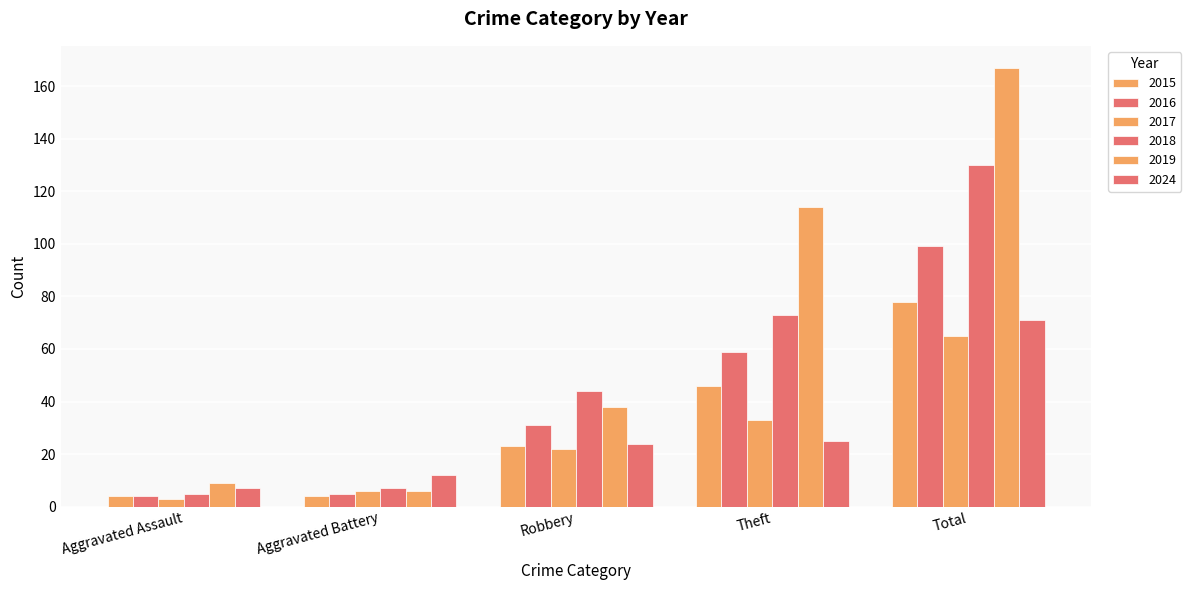

What value does the 2017 series have at Total, to the nearest 10?

60